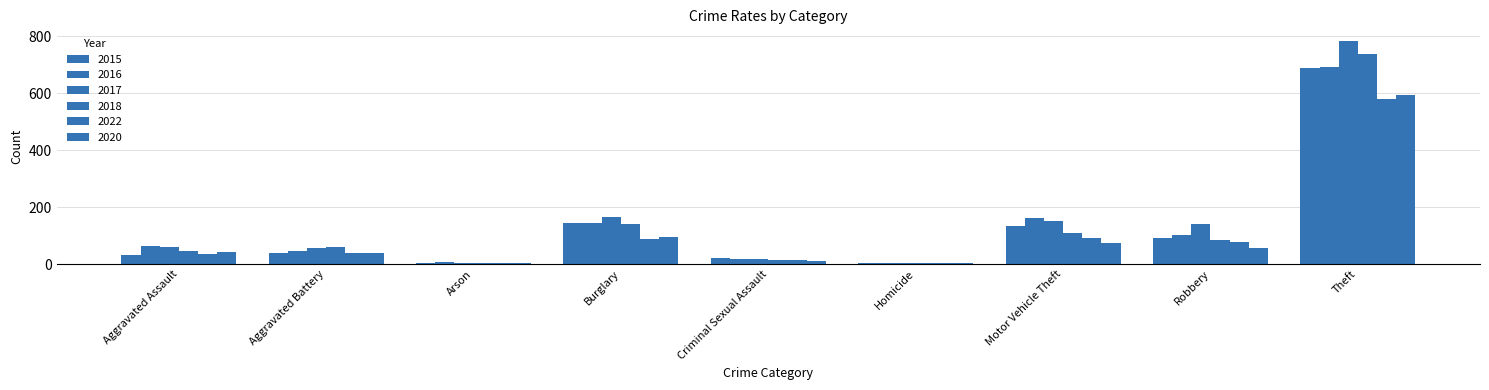

Which series has the largest range (max minus min)?

2017